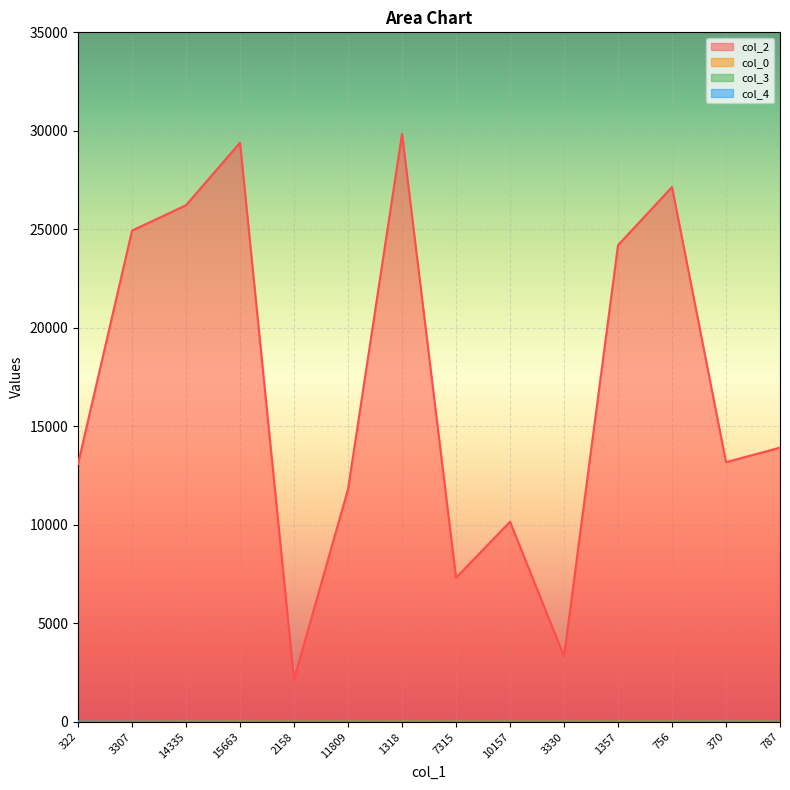

Between 787 and 322, which is larger?

787